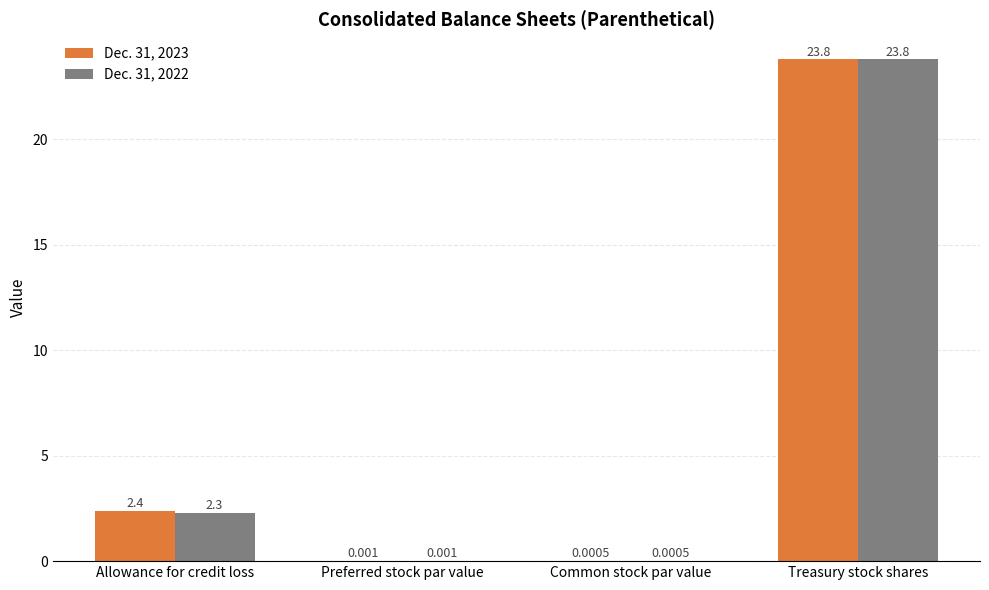

Which series has the largest total across all categories?

Dec. 31, 2023